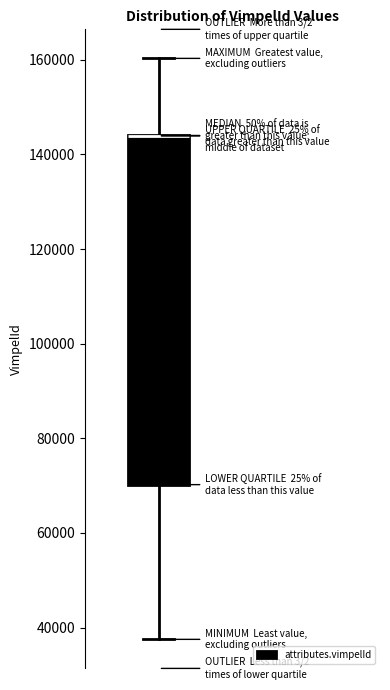

Read this box plot against the y-axis: the position of the median line, the range covered by the box, and the ends of both whiskers. The values are not printed on the chart, so give them approximately, as read against the axis.

median 144000 (drawn on the box's upper edge), box 70000 to 144000, whiskers 38000 to 160000